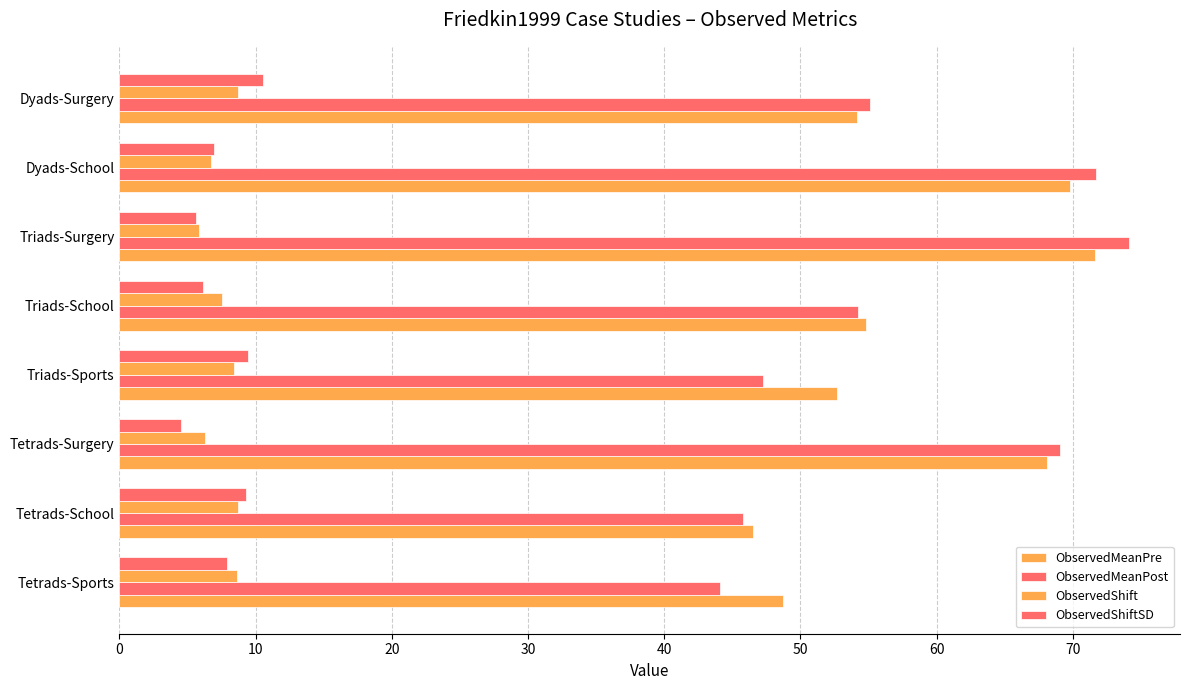

Count the number of categories in the chart.

8